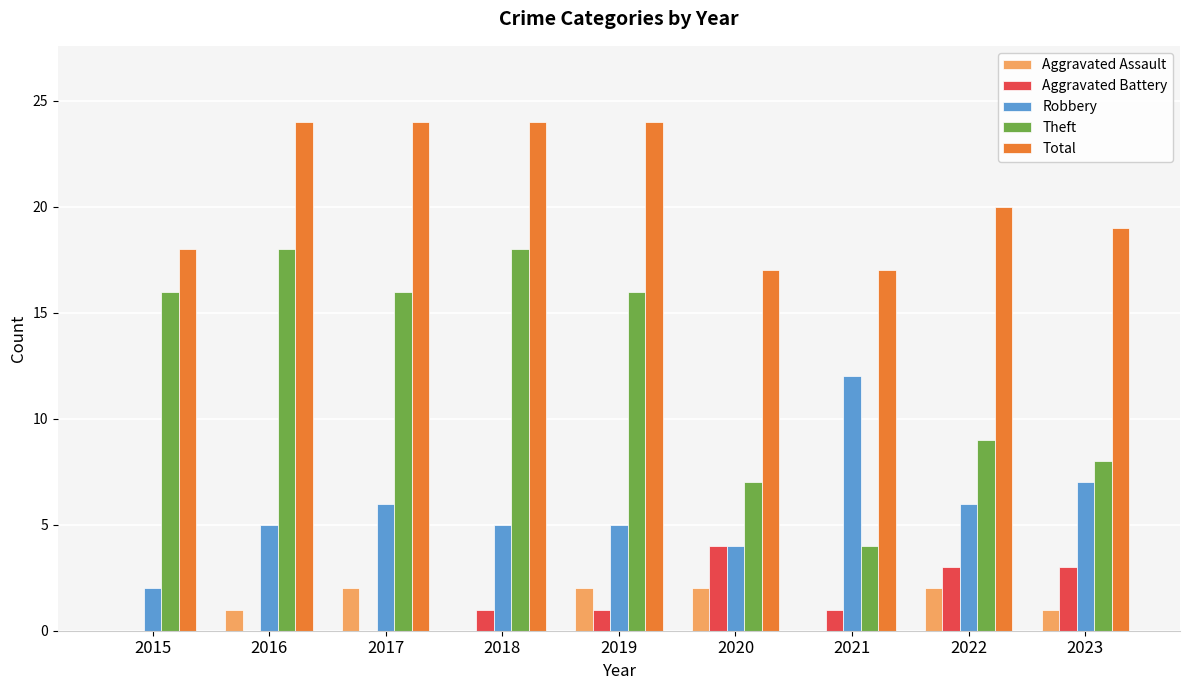

Which series has the widest spread of values?

Theft